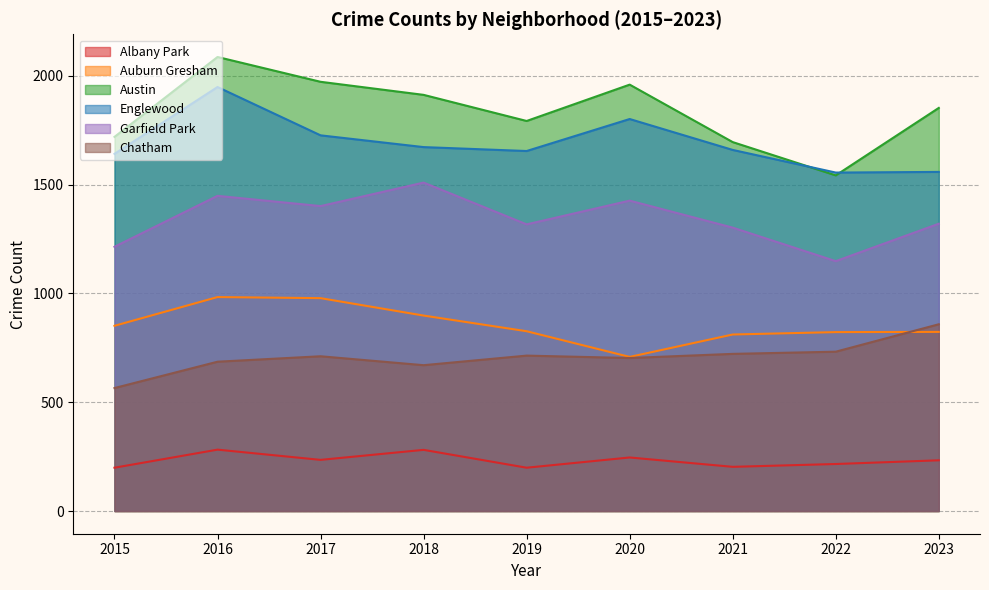

What is the difference between the highest and lowest values at 2021?

1492